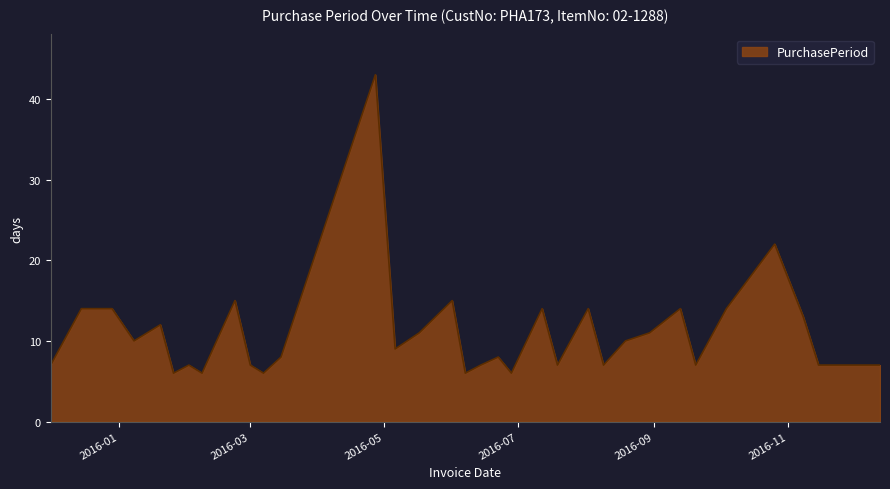

What is the maximum value shown in the chart?

43